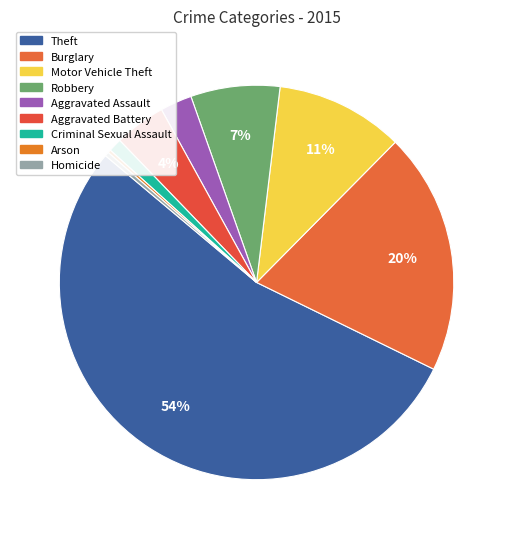

To the nearest percent, what is the combined percentage of Arson and Criminal Sexual Assault?

1%